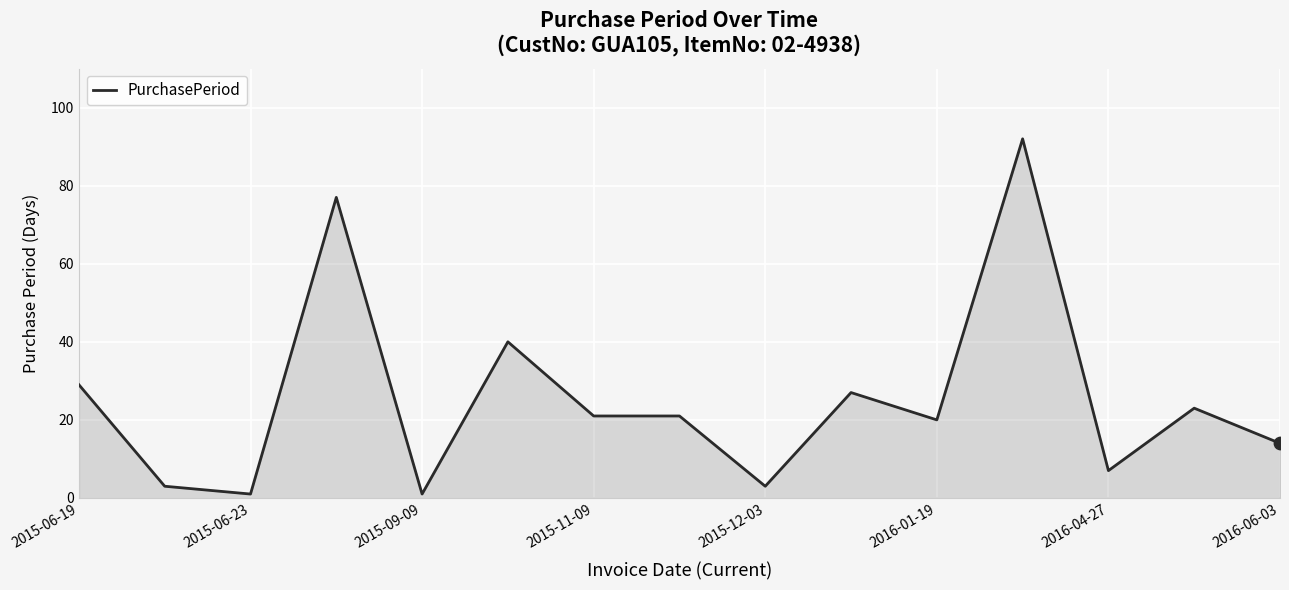

What is the greatest value displayed?

92